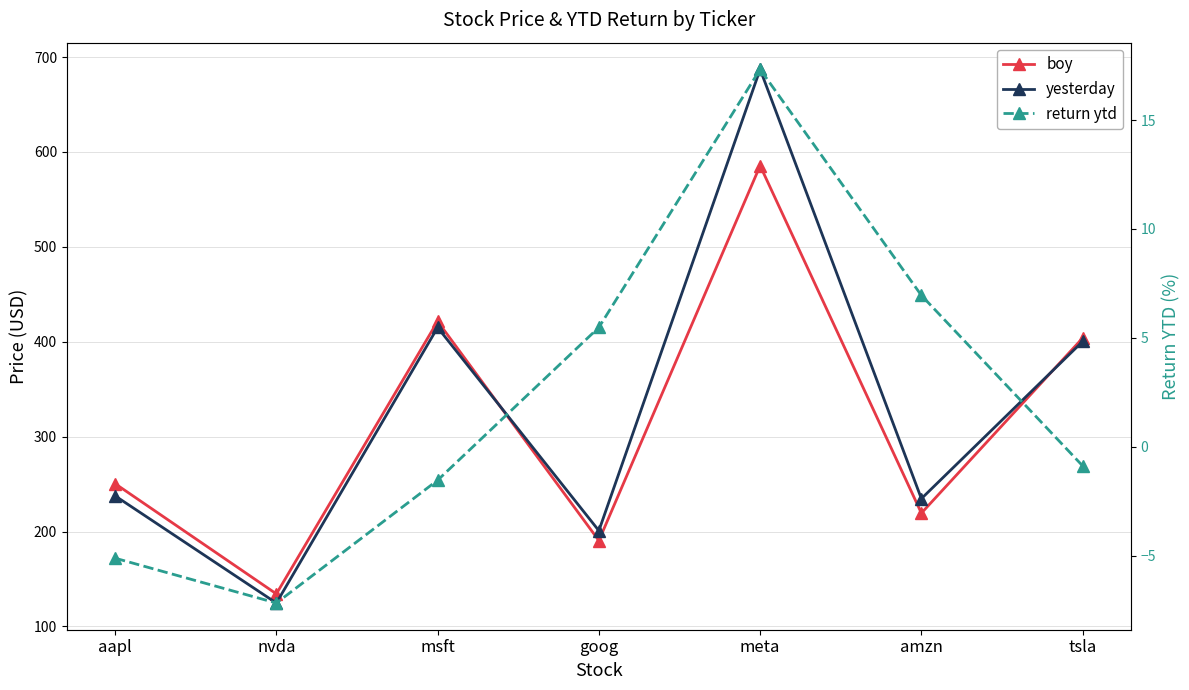

How many lines are shown in the chart?

3